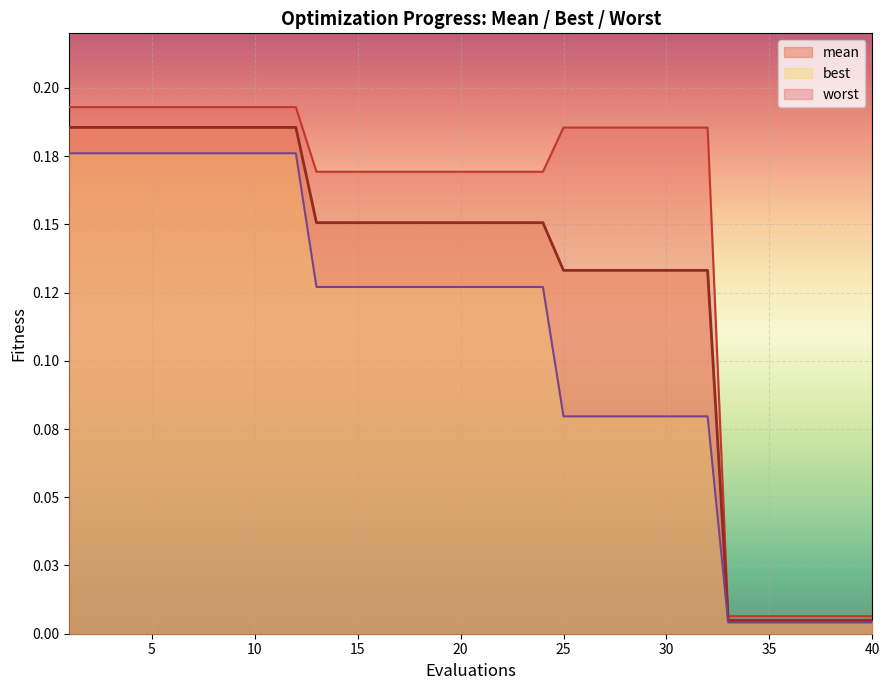

What is the value of the worst point at the 1st from the left?

0.2